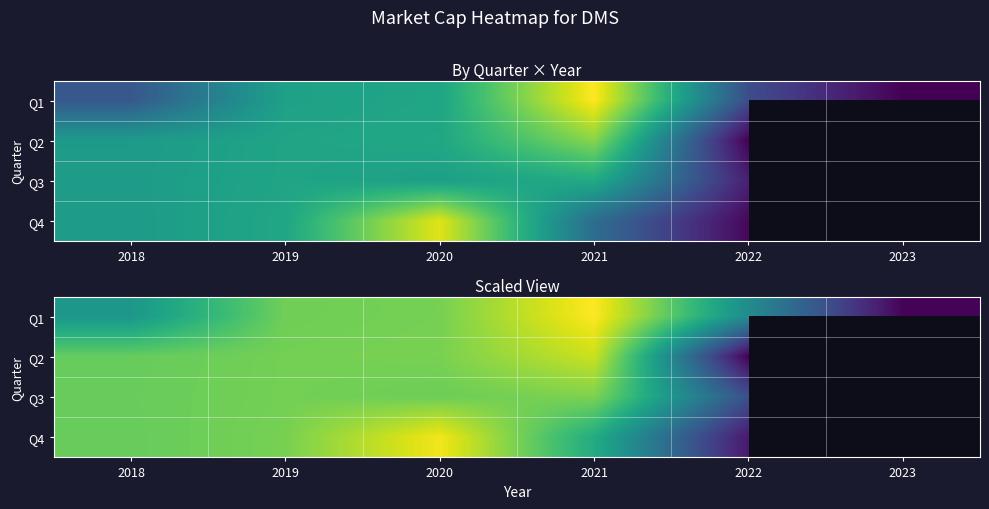

Rank the series at 2018 from highest to lowest value.

Q3, Q4, Q2, Q1